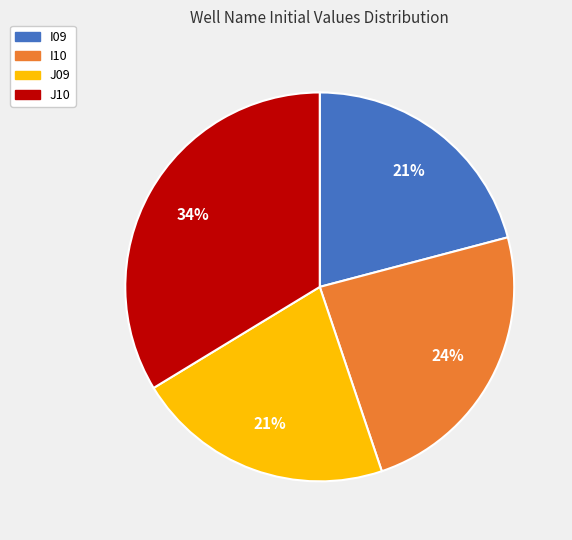

To the nearest percent, what is the average slice percentage?

25%